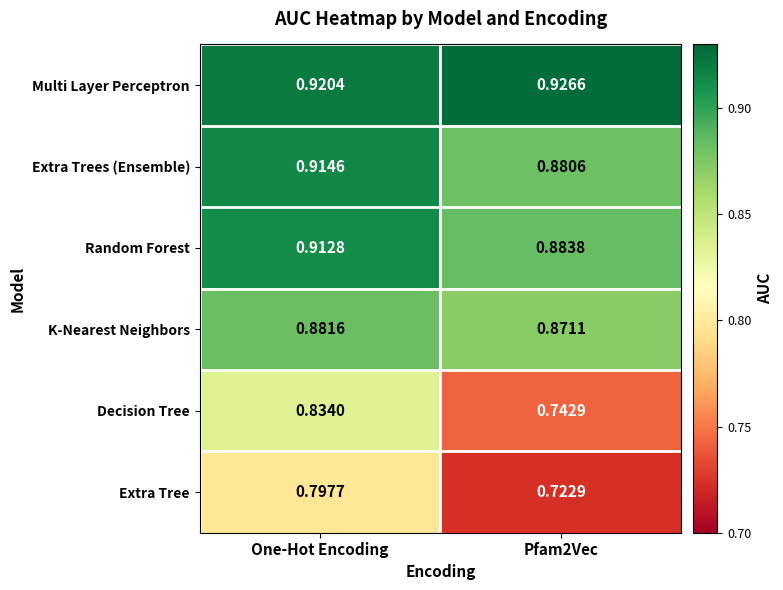

List the series in order of their peak value, lowest first.

Extra Tree, Decision Tree, K-Nearest Neighbors, Random Forest, Extra Trees (Ensemble), Multi Layer Perceptron